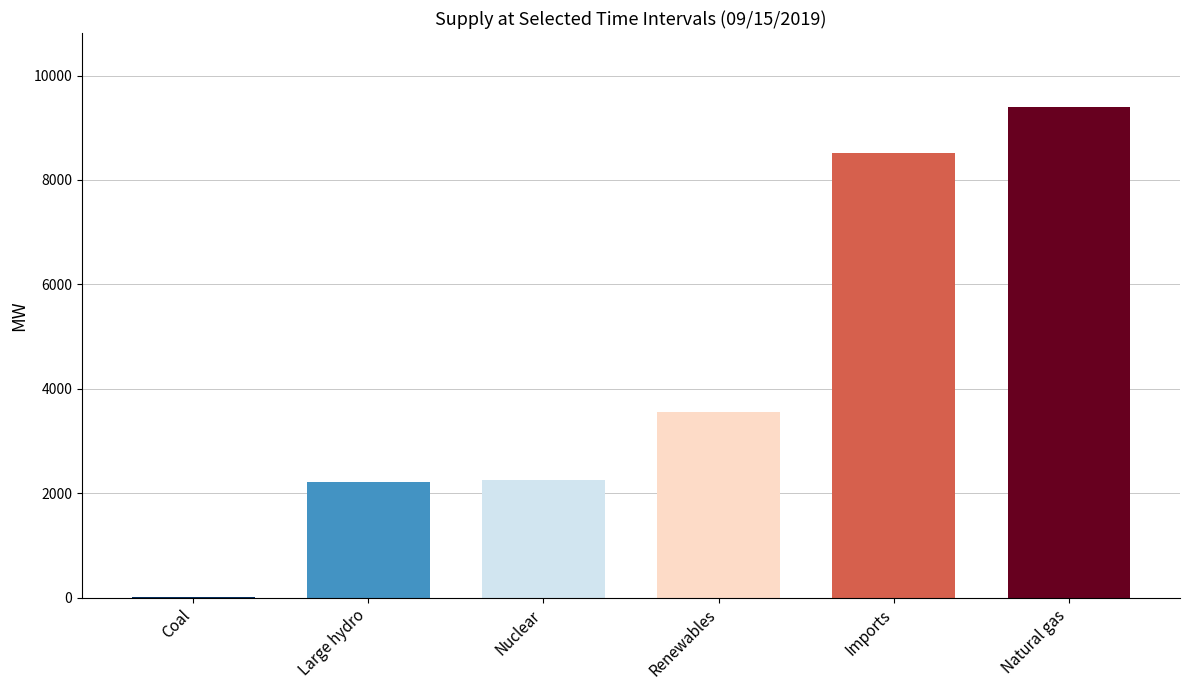

Which series has the largest total across all categories?

Natural gas